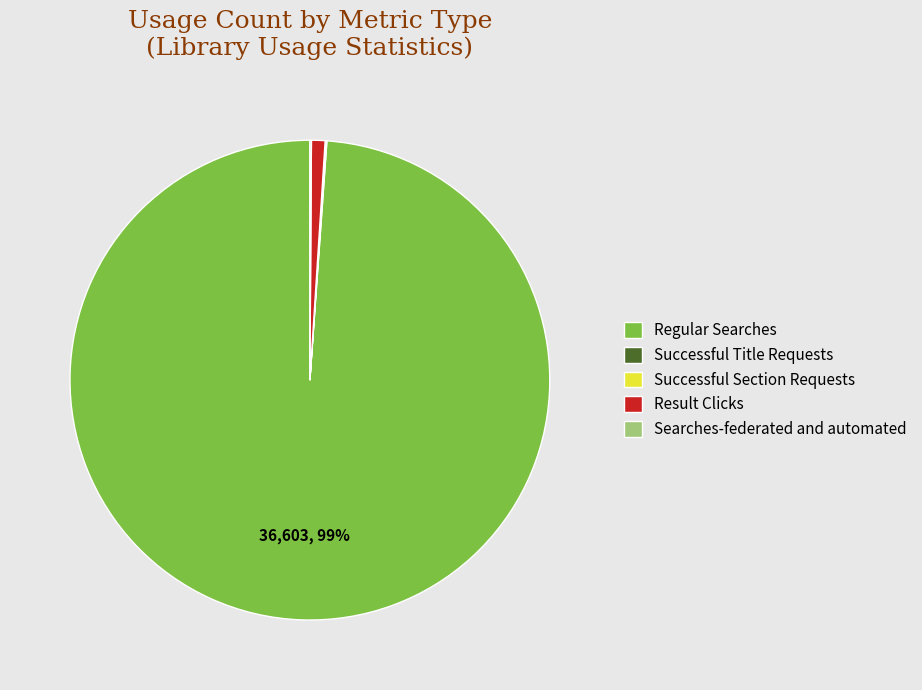

What is the largest slice in the pie chart?

Regular Searches